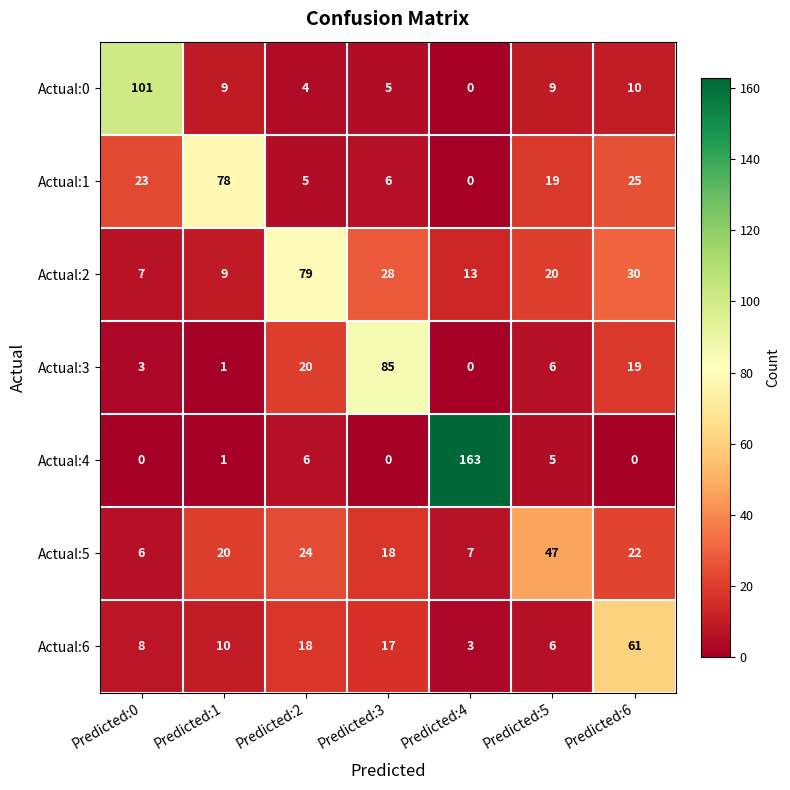

Which series has the largest total across all categories?

Actual:2